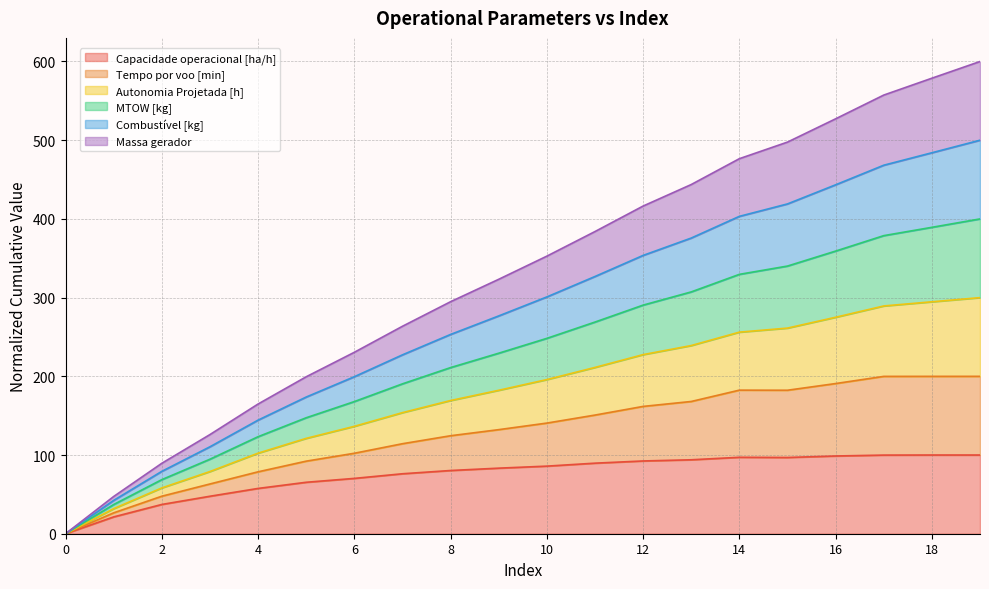

What is the spread (max minus min) of values at 18?

478.7